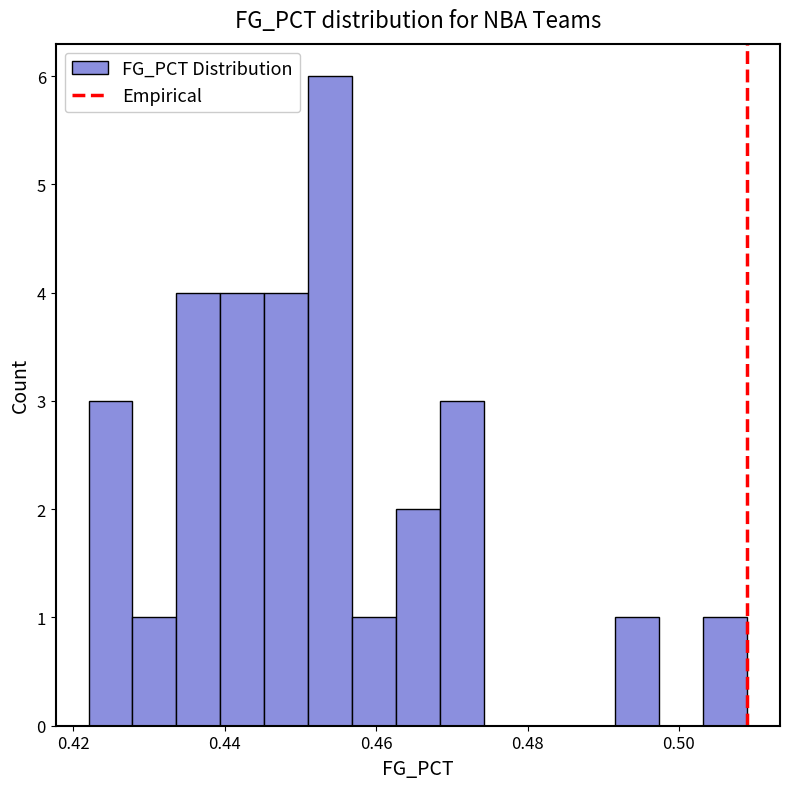

Read against the x-axis, roughly where is the centre of the tallest bar?

0.454